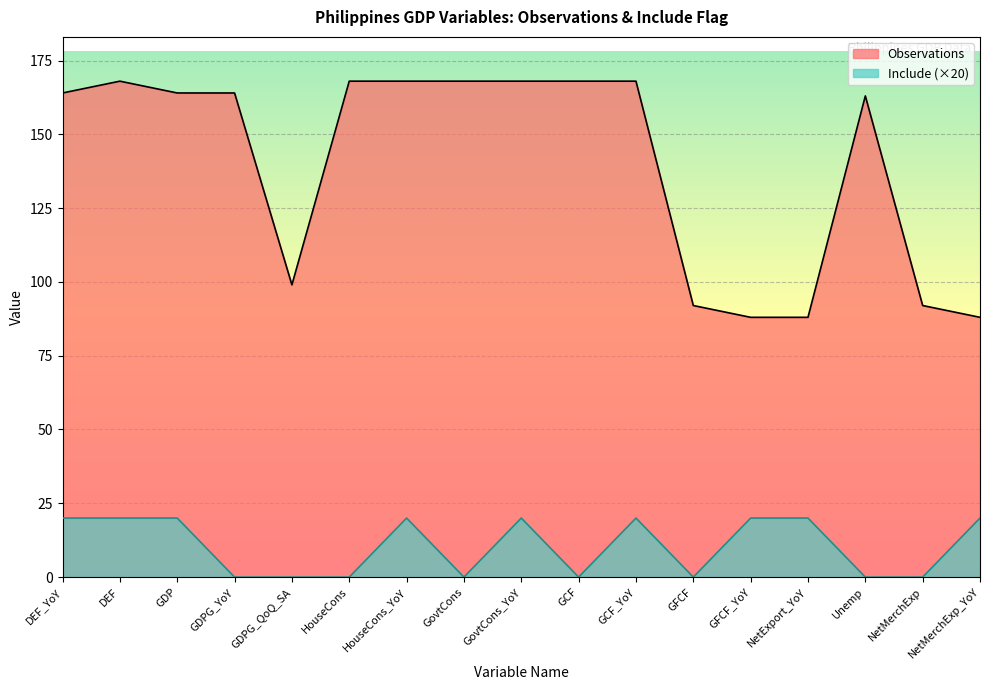

The value of Observations at GFCF is 21. True or false?

False